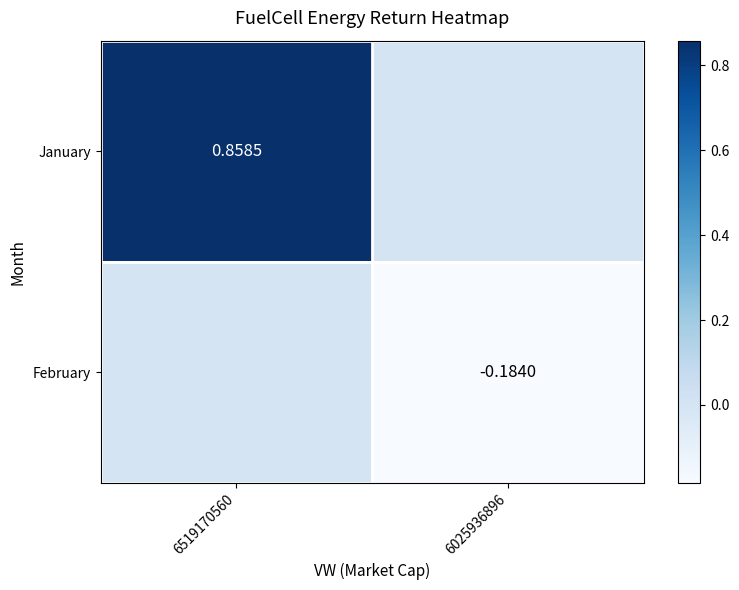

What is the difference between the February values at 6519170560 and 6025936896?

0.2